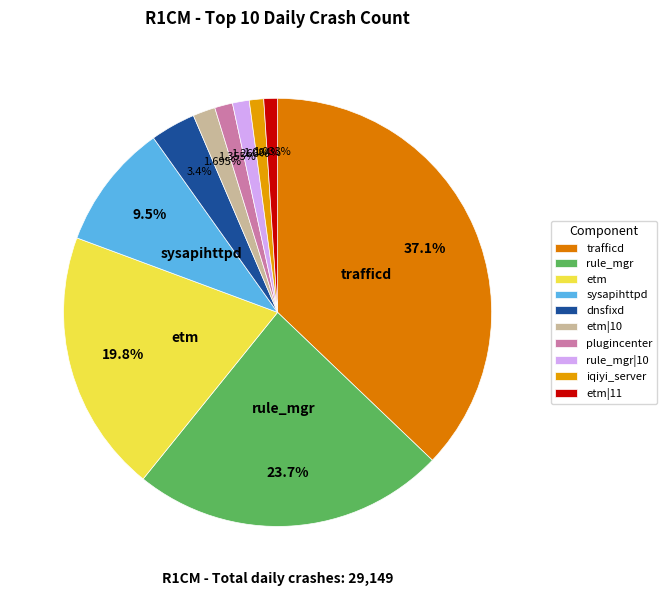

Does etm|11 represent more than half of the total?

No